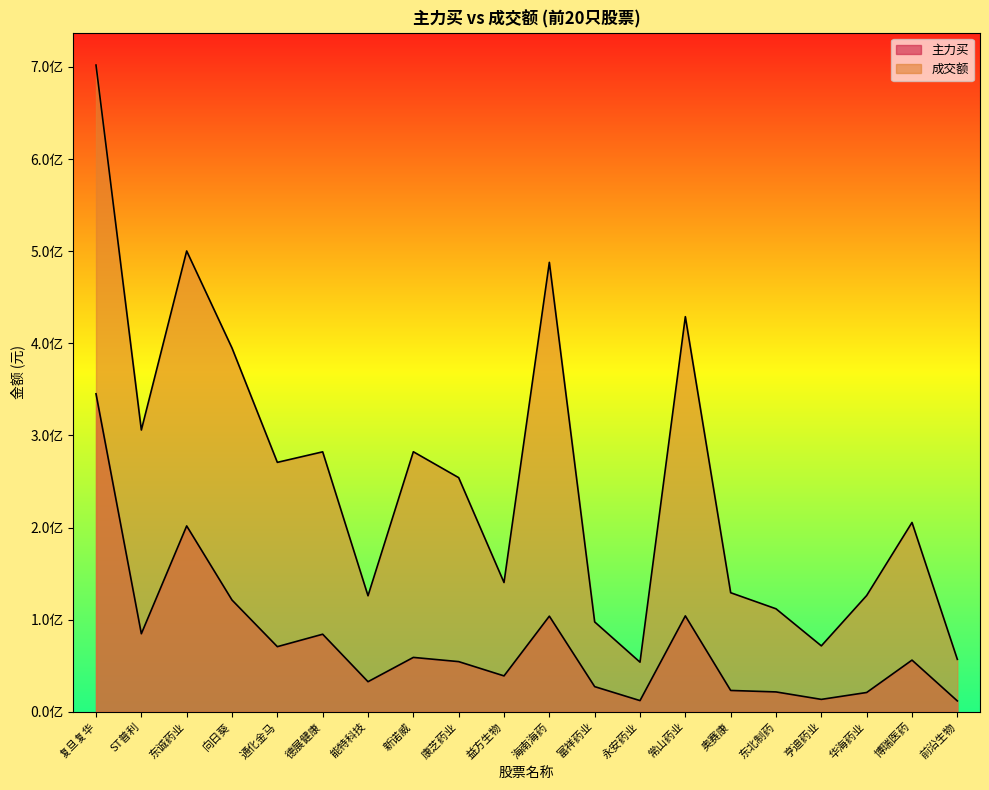

True or false: 成交额 has more than 2 points higher than both neighbors.

True